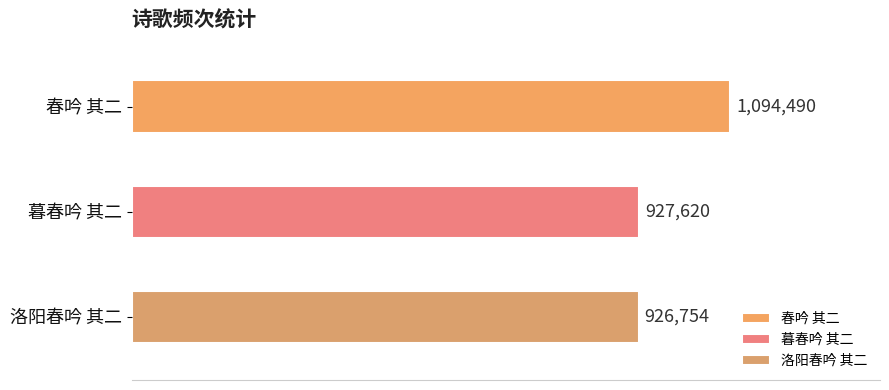

The value at 洛阳春吟 其二 is 1421145. True or false?

False